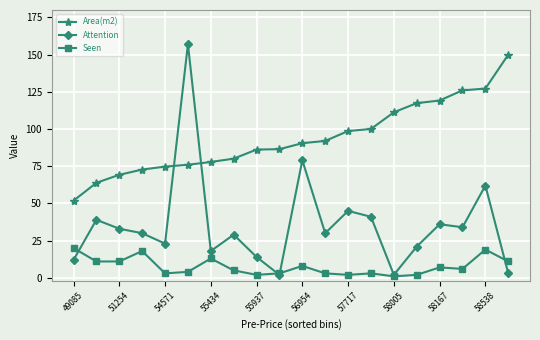

Which series has the largest range (max minus min)?

Attention